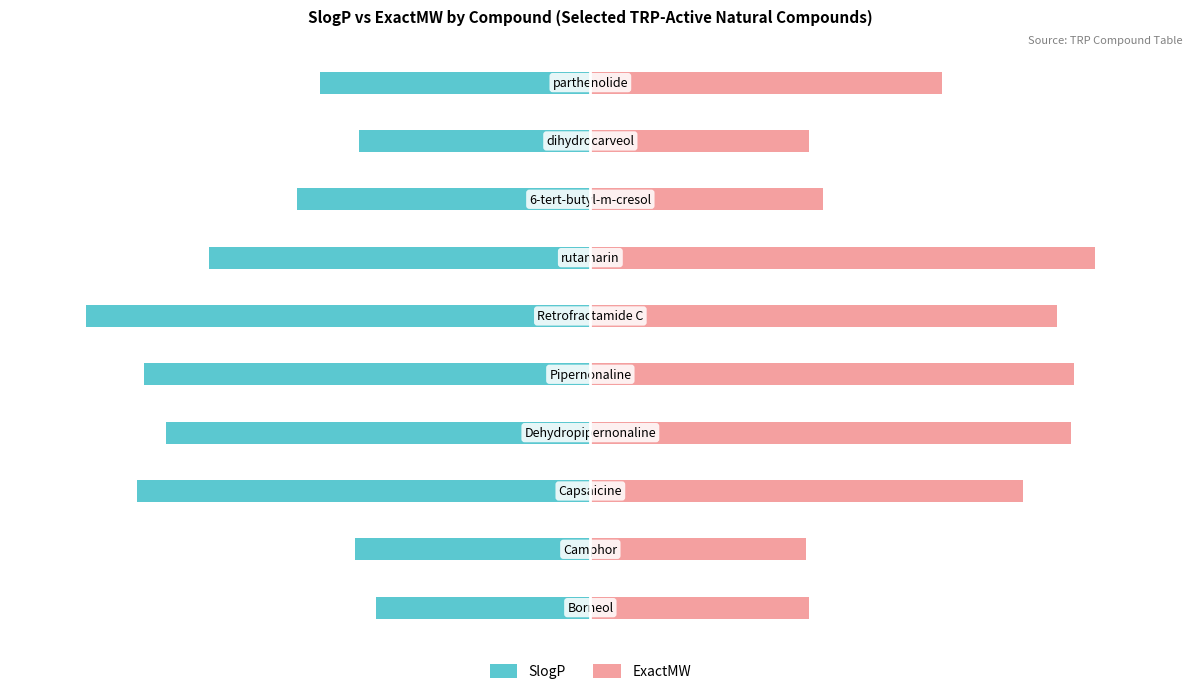

What is the difference between the maximum and minimum values in the SlogP series?

57.5